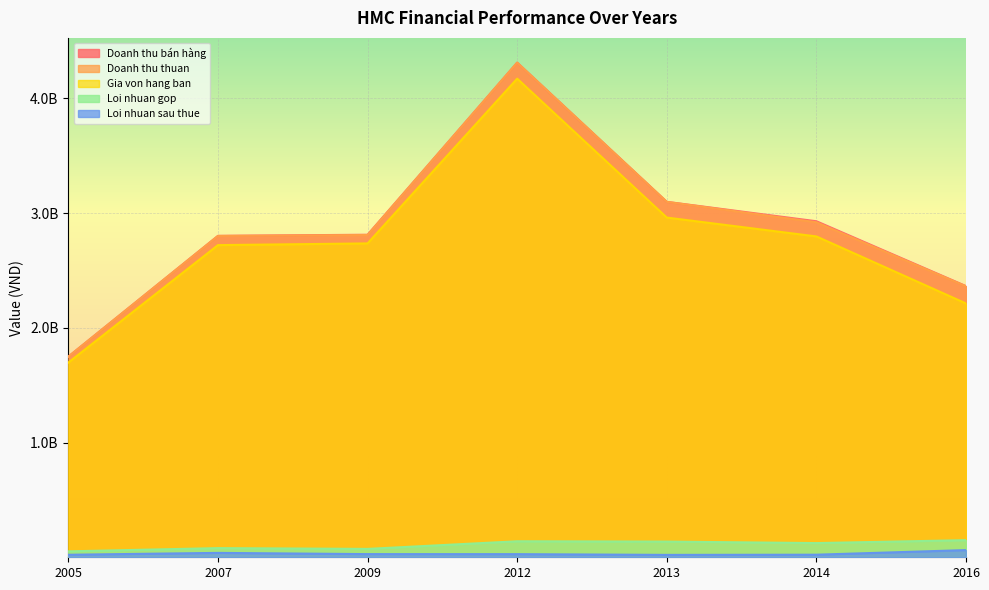

True or false: Loi nhuan gop and Doanh thu thuan cross at least once.

False